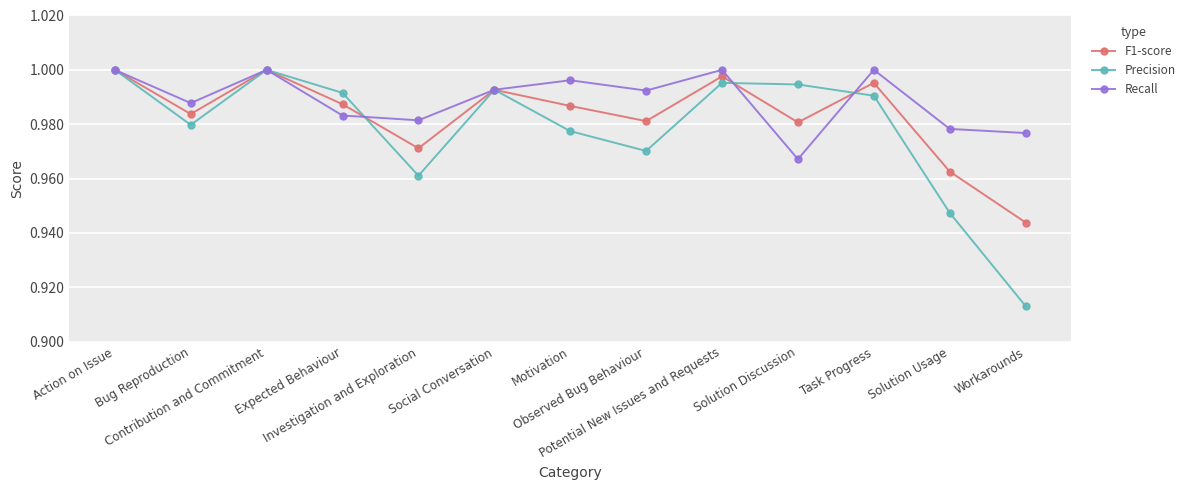

Which series has the largest range (max minus min)?

Precision